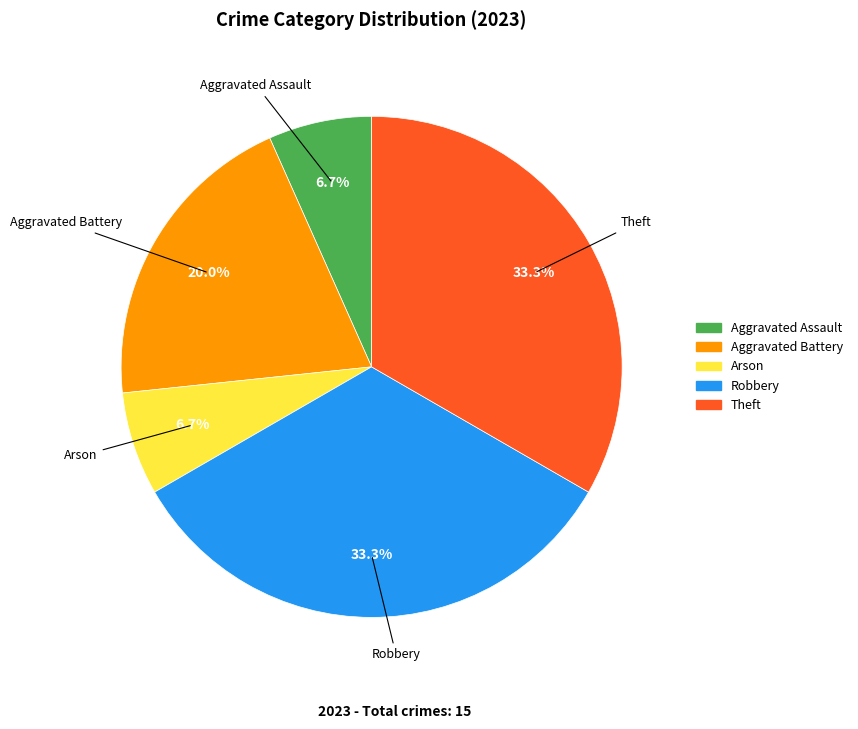

Count the number of slices in the pie.

5